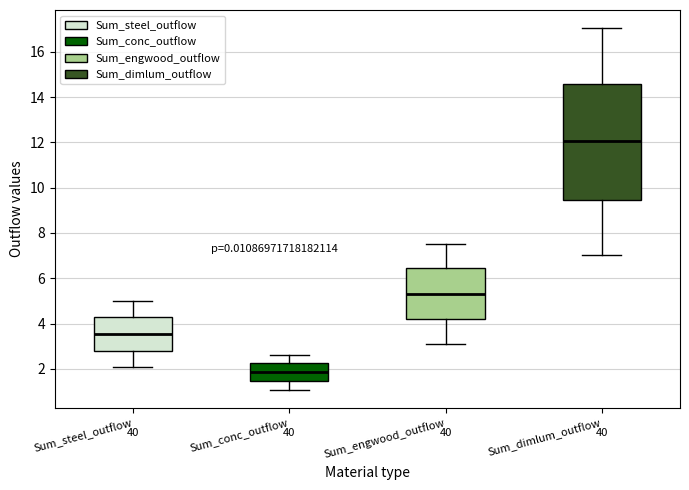

Where does the median line of the box for Sum_dimlum_outflow sit on the y-axis? The values are not printed on the chart, so give them approximately, as read against the axis.

12.0